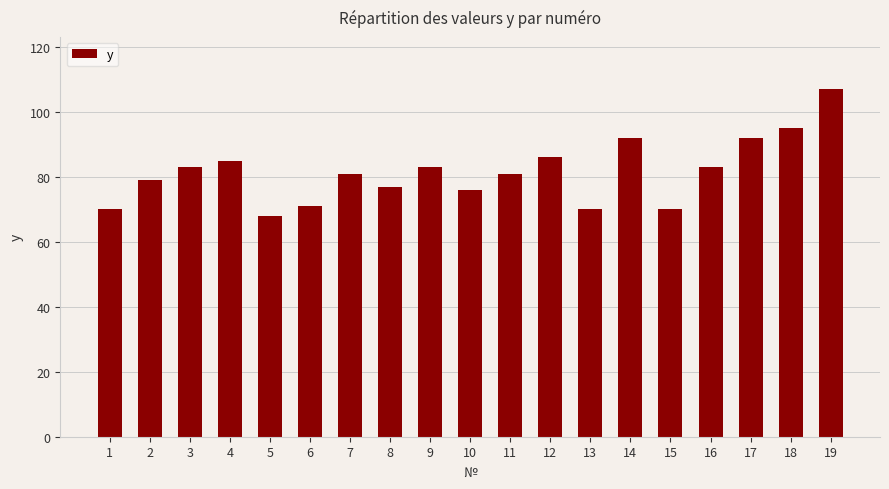

What is the difference between the maximum and minimum values?

39